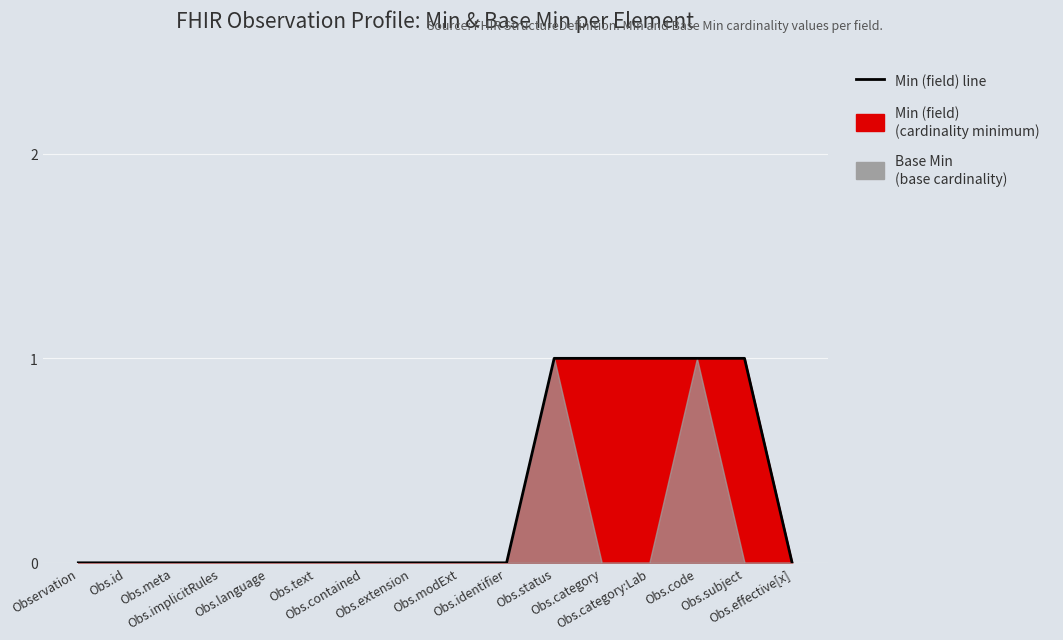

The chart shows a value of 1 at Obs.category:Lab. True or false?

True